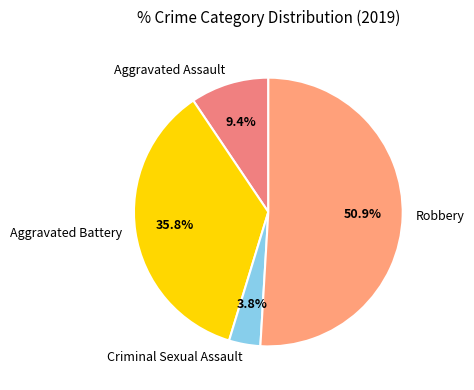

Is there any slice that represents more than half of the pie?

Yes